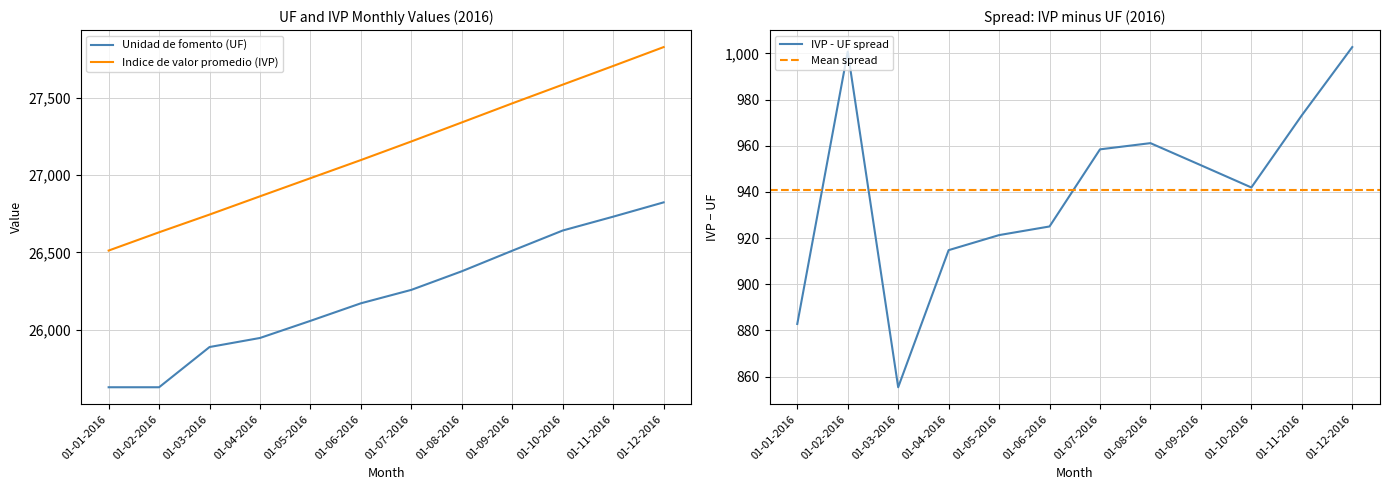

At 01-09-2016, list the series in order from largest to smallest.

Indice de valor promedio (IVP), Unidad de fomento (UF)